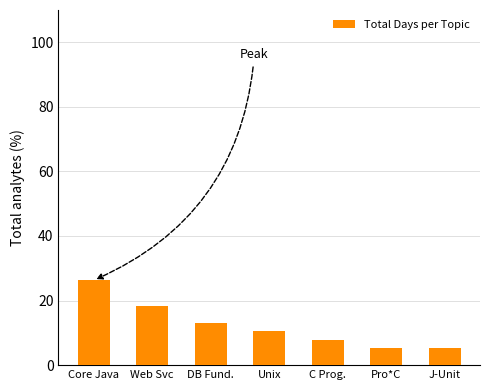

How many data points are above 10?

4